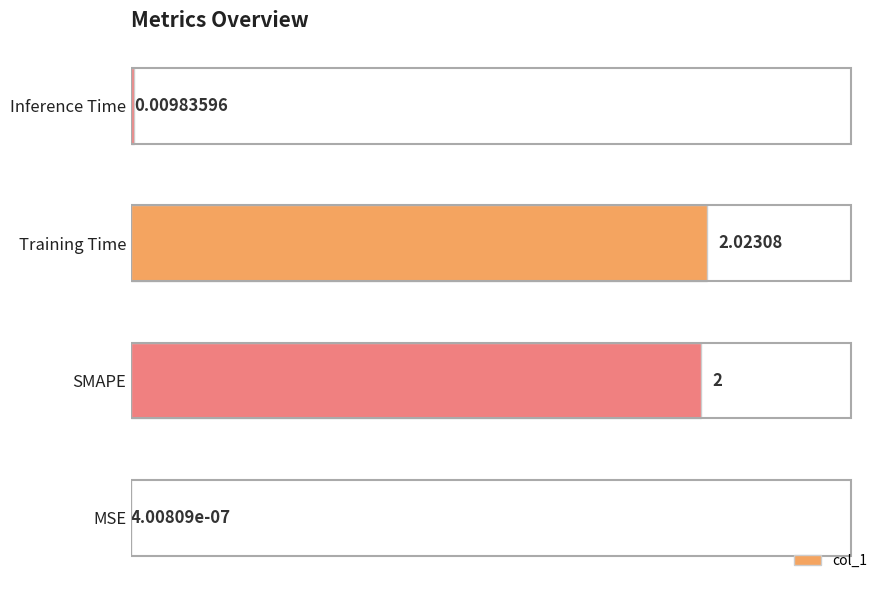

What is the change in value from MSE to SMAPE?

+2.0